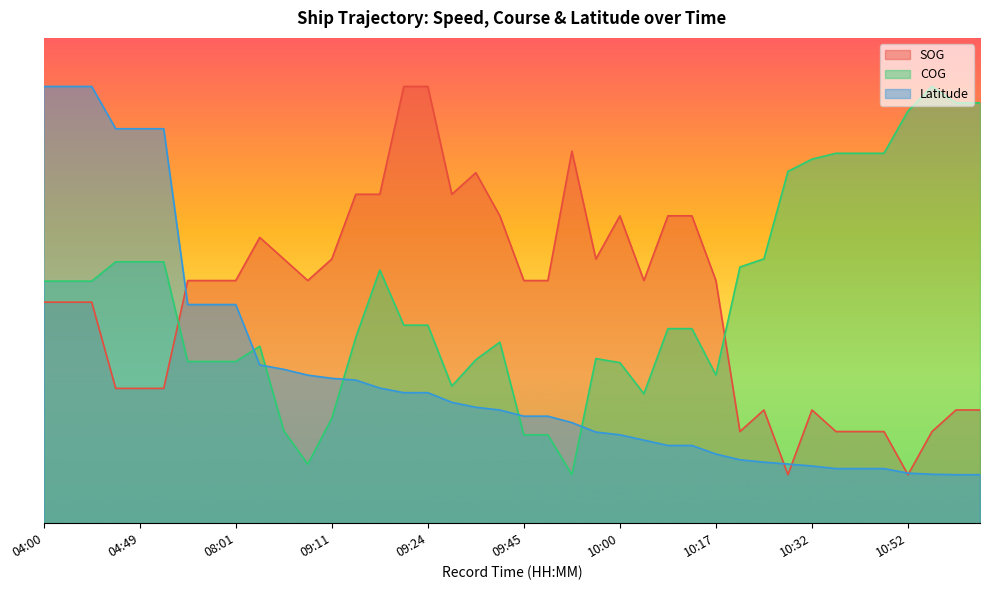

How many series are shown in this chart?

3